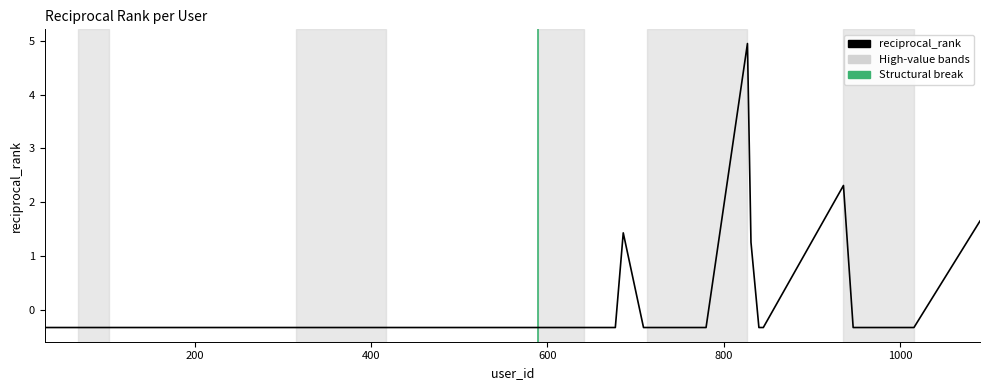

What is the maximum value shown in the chart?

4.9